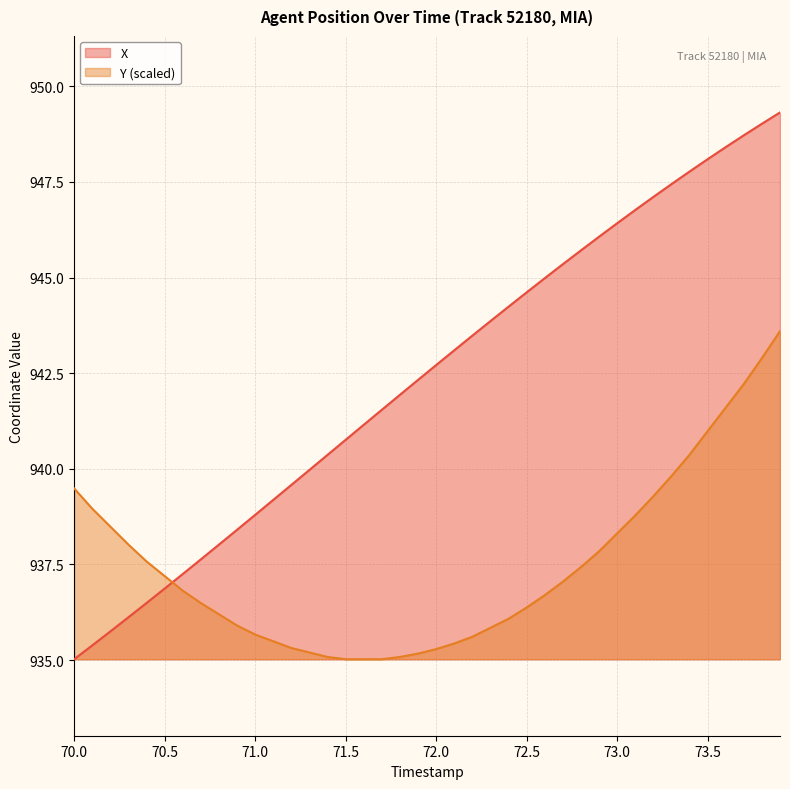

Which series has the largest range (max minus min)?

X